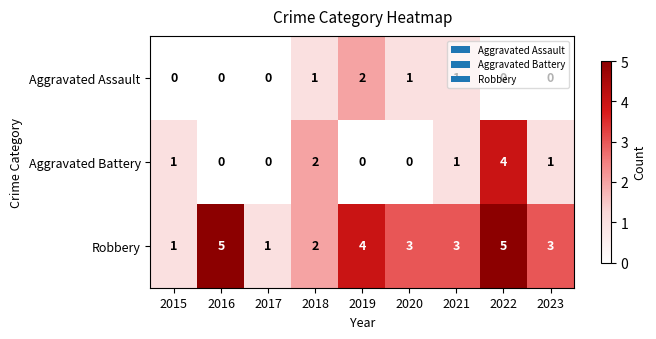

Which series changed the most between 2018 and 2022?

Robbery